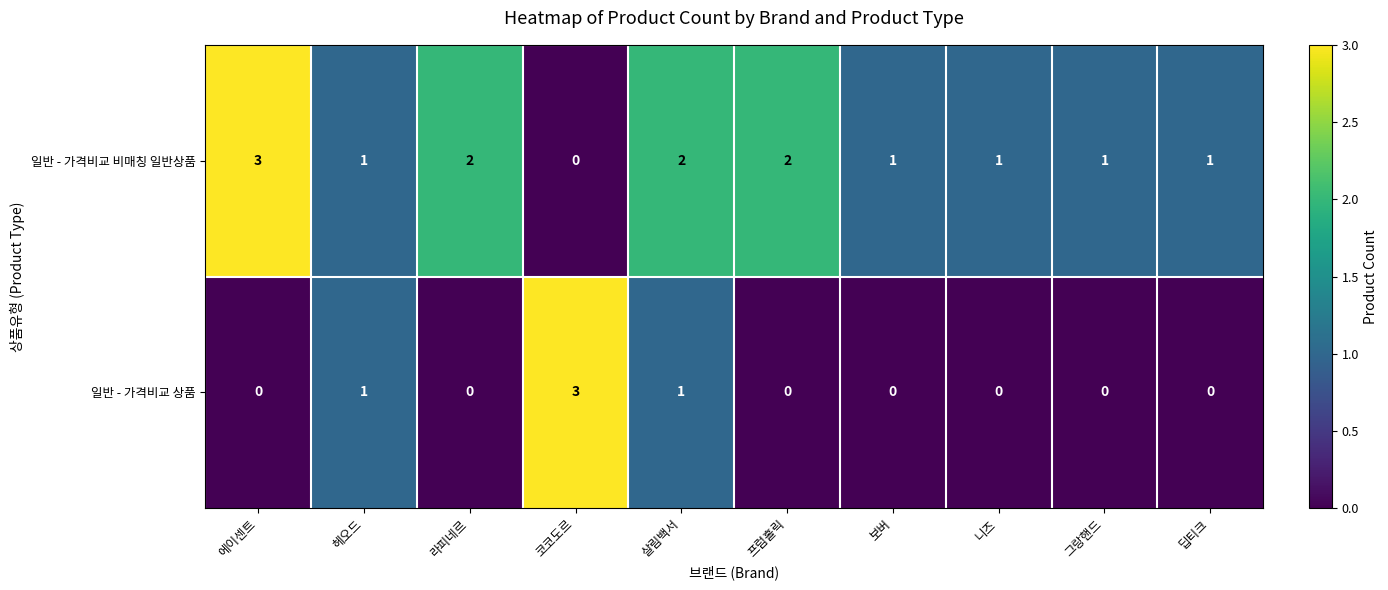

At how many categories does at least one series exceed 0?

10